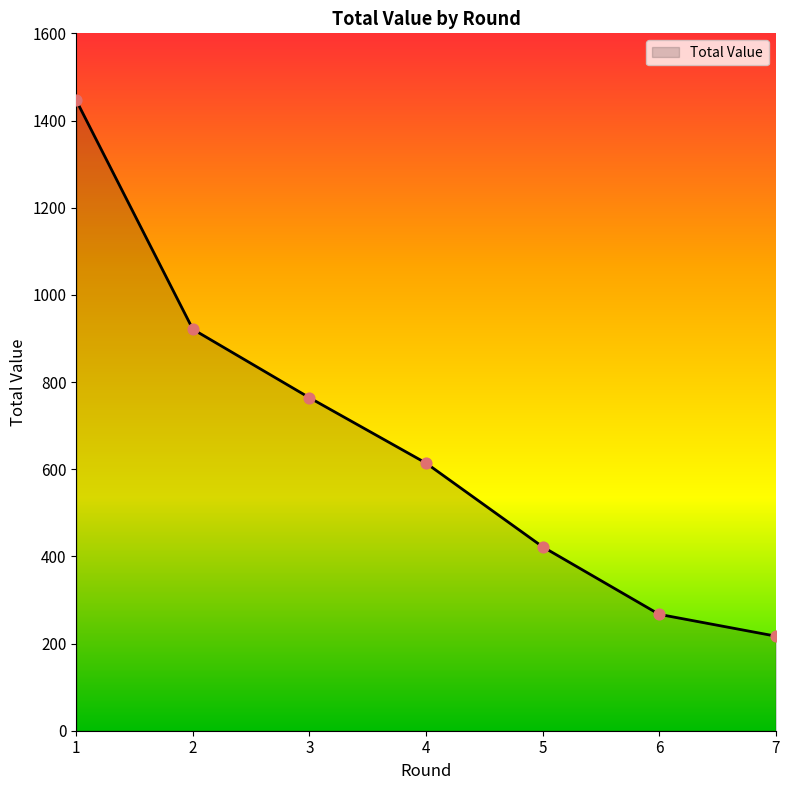

Approximately how many times larger is the value at 4 compared to 5?

1.5